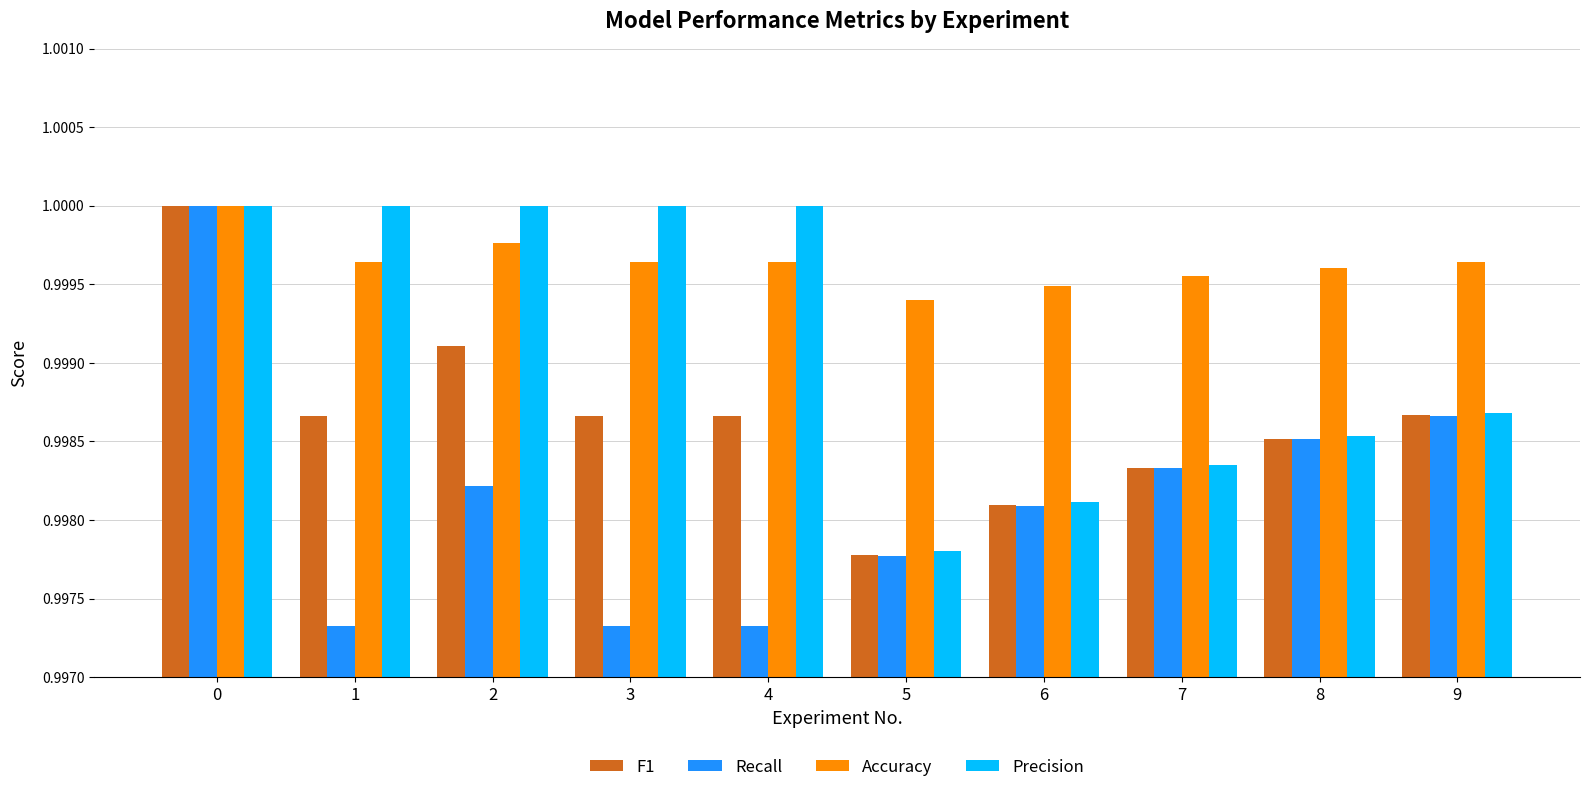

Rank the series by their average value, from highest to lowest.

Accuracy, Precision, F1, Recall